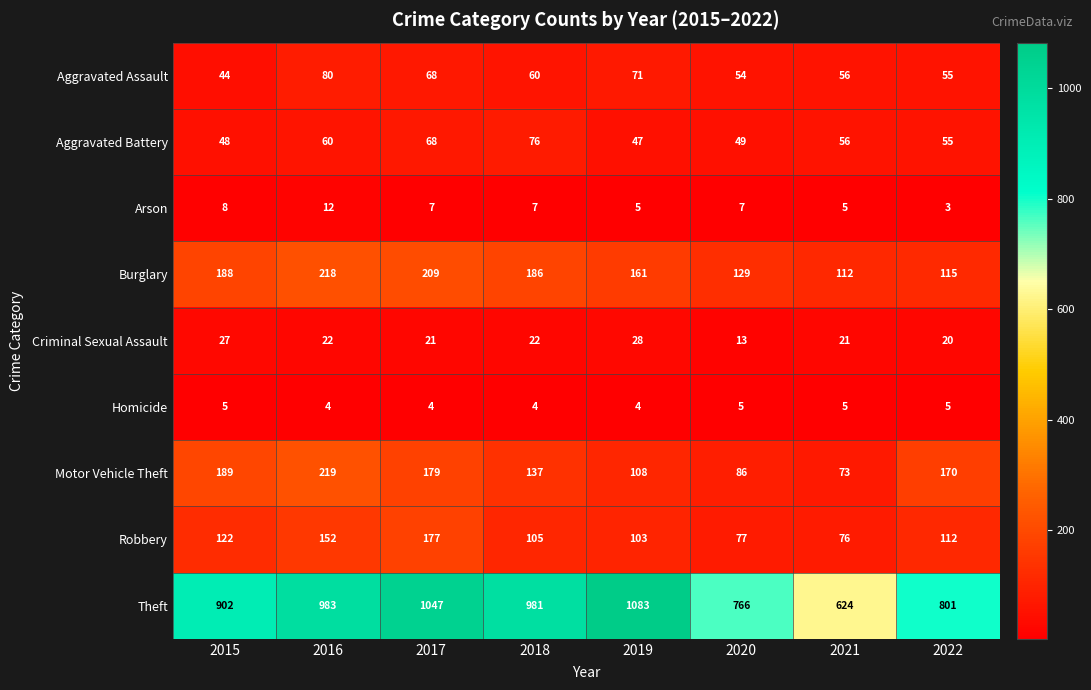

Which category has the lowest value across all series?

2022